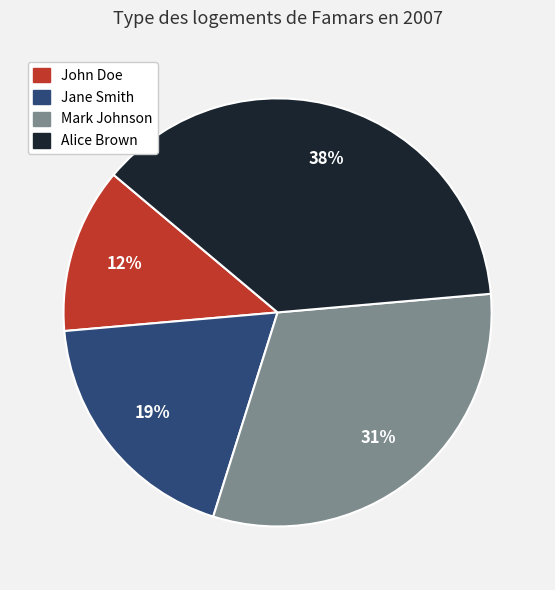

Is there any slice that represents more than half of the pie?

No